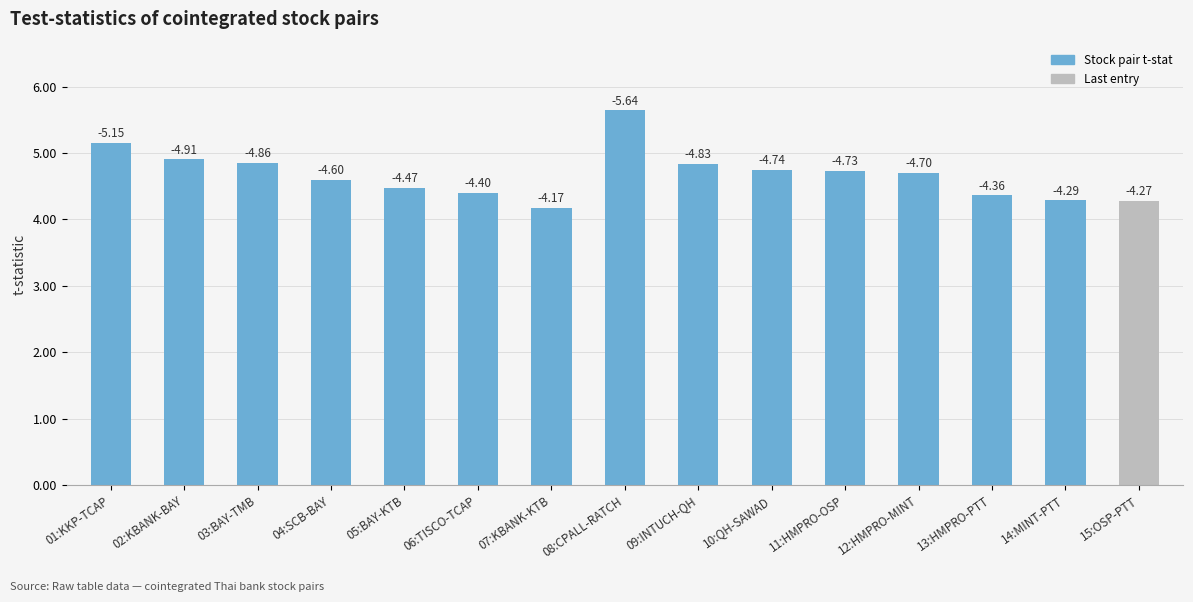

How many bars are there in total?

15